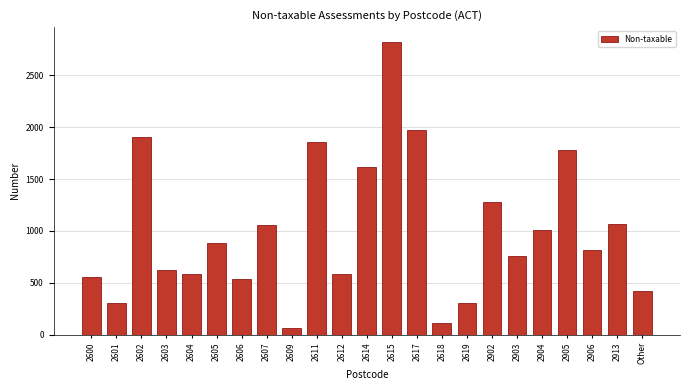

True or false: the data shows 82 at 2619.

False